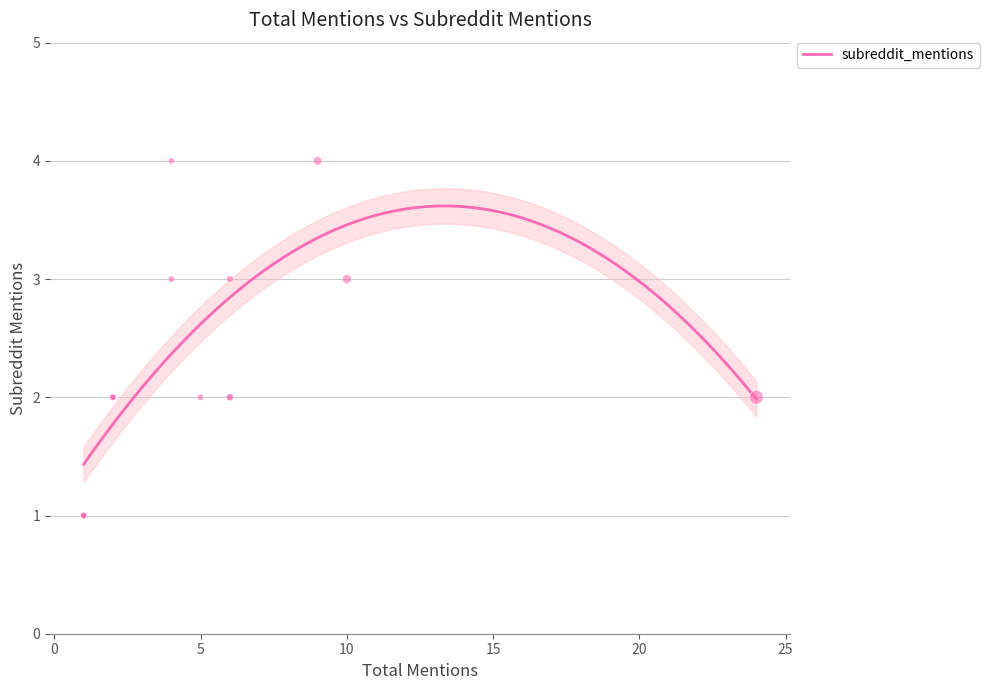

What is the change in value from 2 to 1?

-1